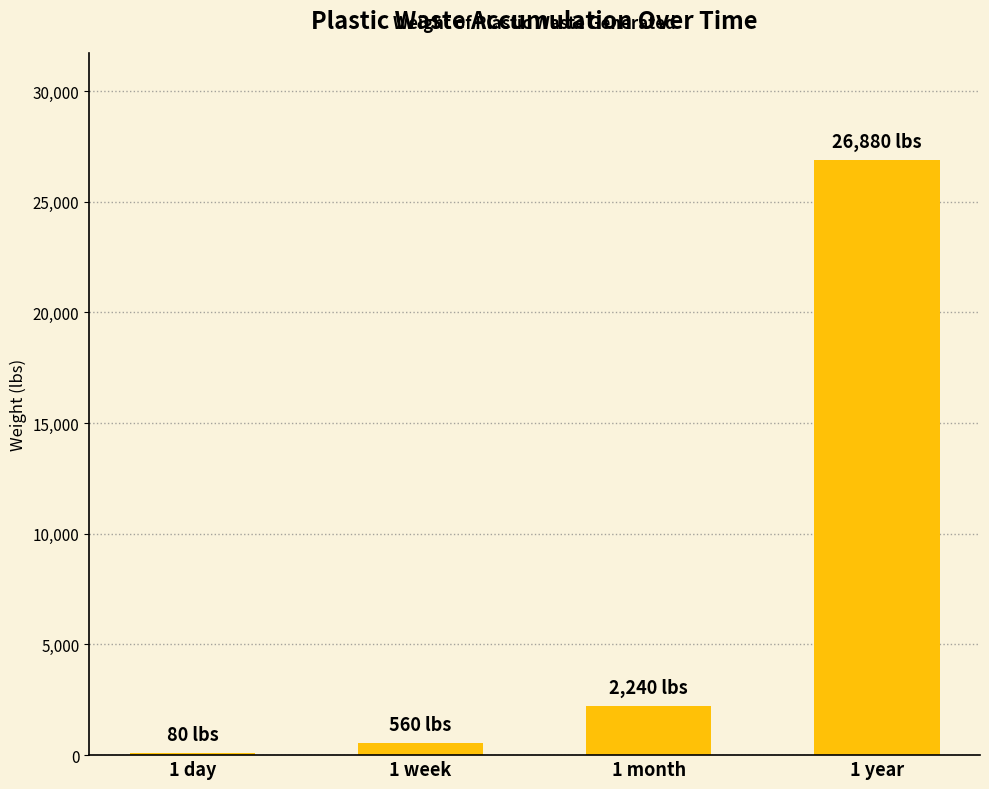

What is the average value?

7440